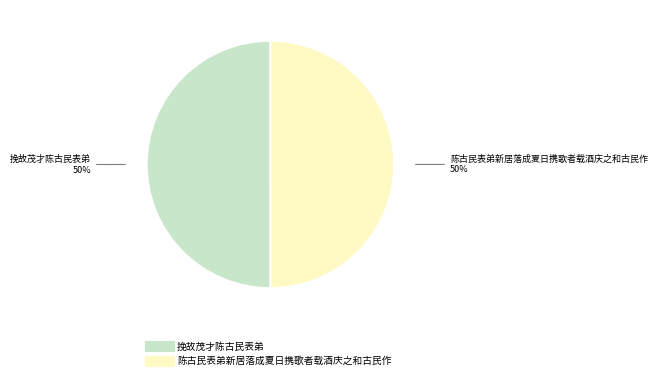

How many segments does this pie chart have?

2